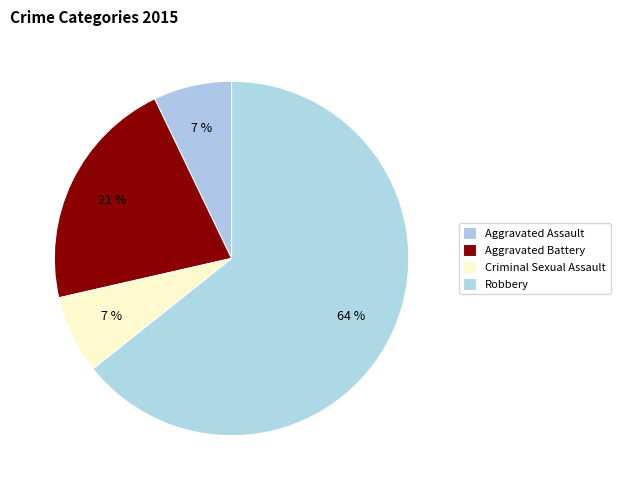

True or false: Aggravated Assault accounts for 7% of the total.

True